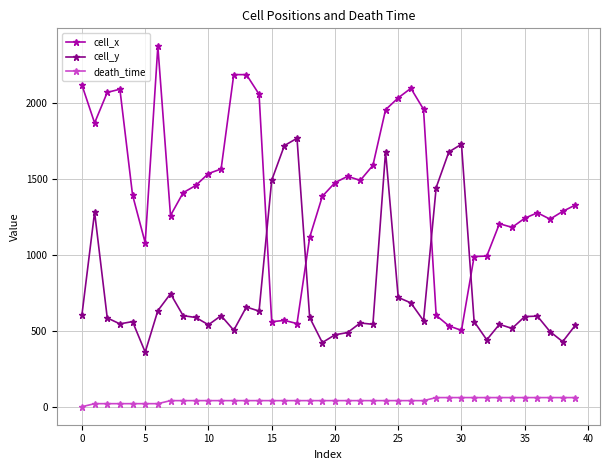

How many data points does each series have?

40